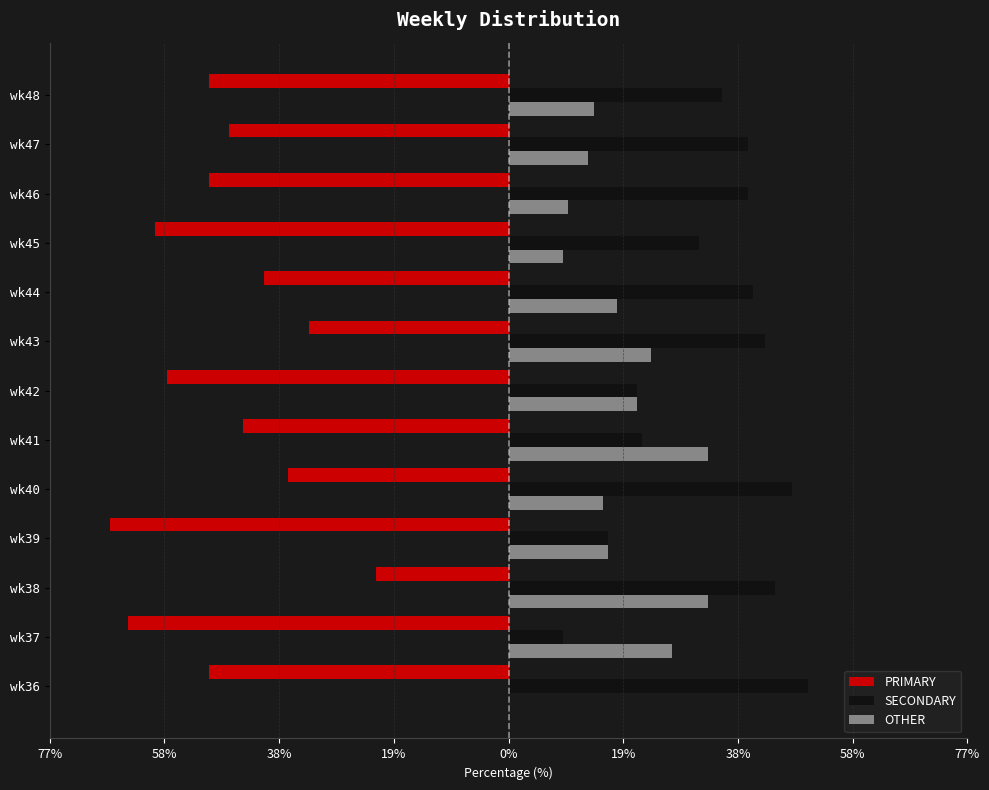

What are all the series names shown in the legend?

PRIMARY, SECONDARY, OTHER